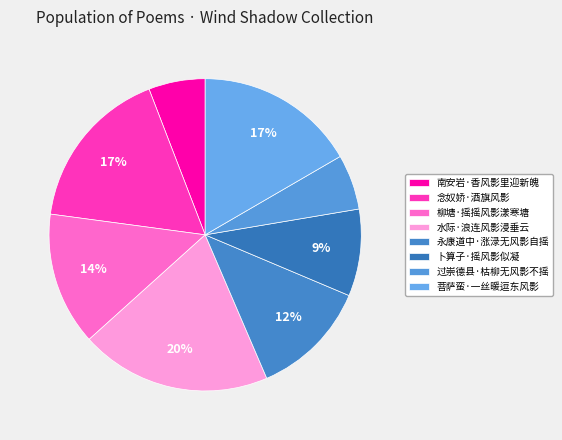

To the nearest percent, what is the combined percentage of 南安岩·香风影里迎新魄 and 卜算子·摇风影似凝?

15%